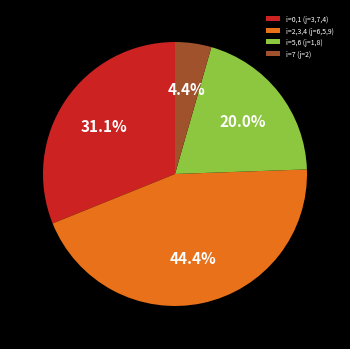

How many slices are in this pie chart?

4